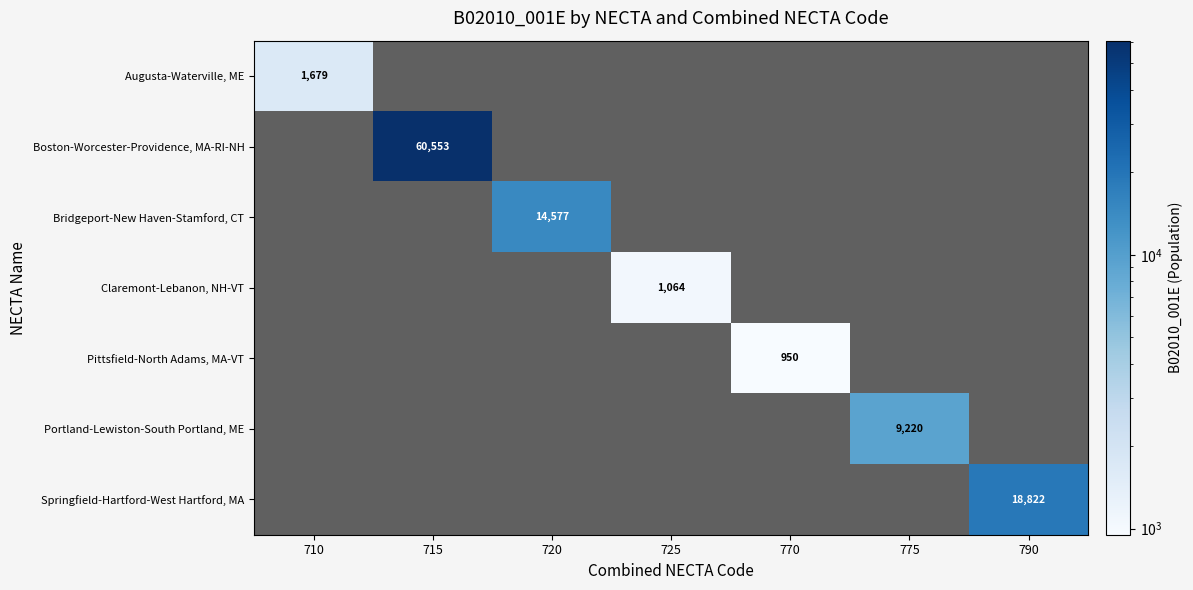

What is the minimum value shown in the chart?

950.0